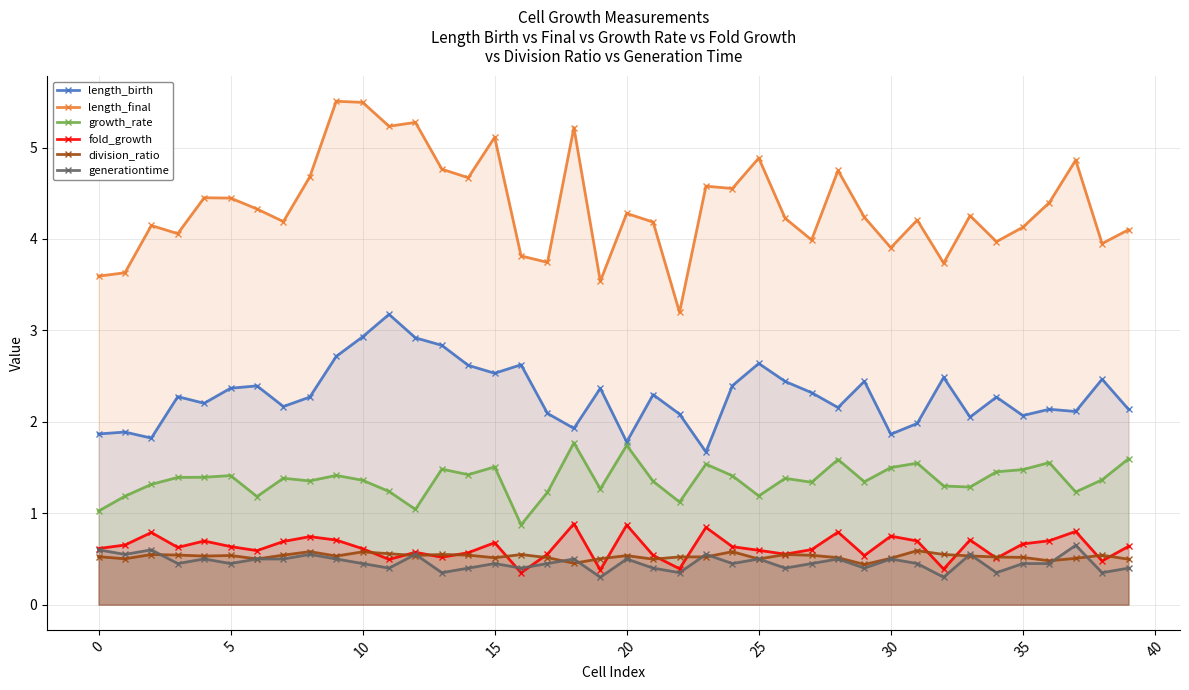

Between 17 and 37, which is larger?

37